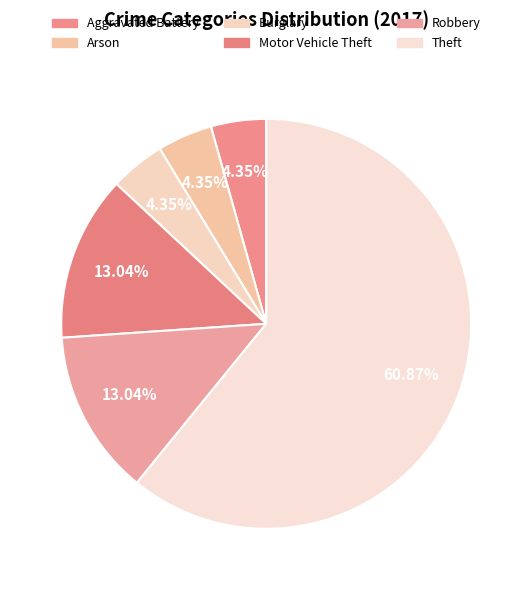

How many segments does this pie chart have?

6